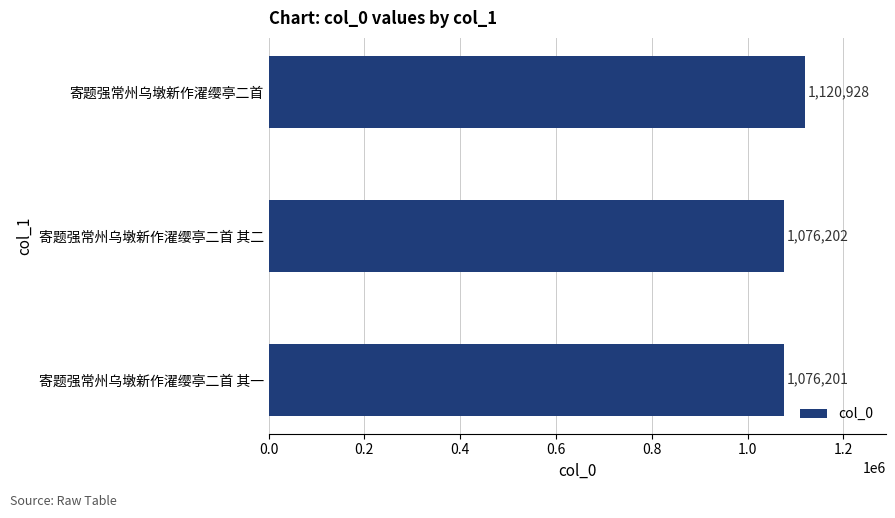

What is the sum of all values?

3273331